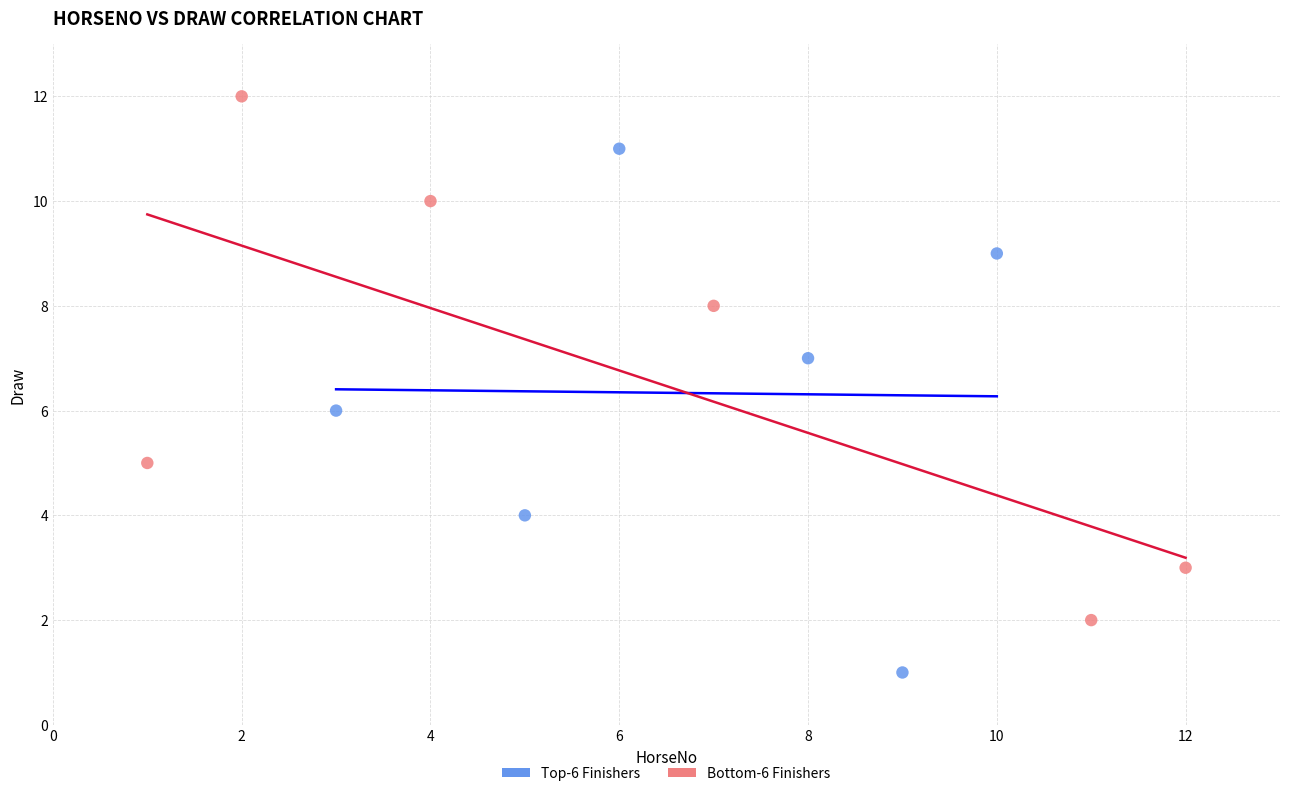

Which series reaches the minimum Y coordinate?

Top-6 Finishers